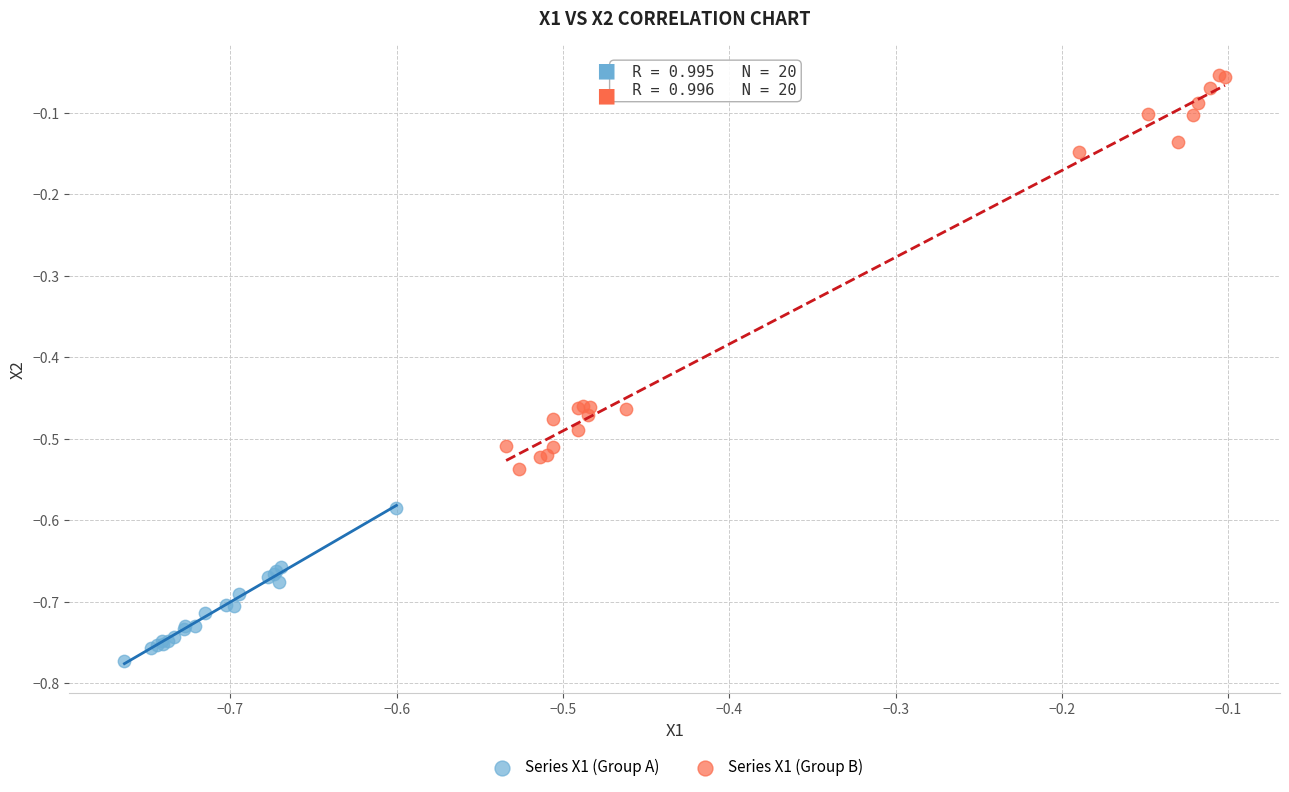

What are all the series names shown in the legend?

Series X1 (Group A), Series X1 (Group B)